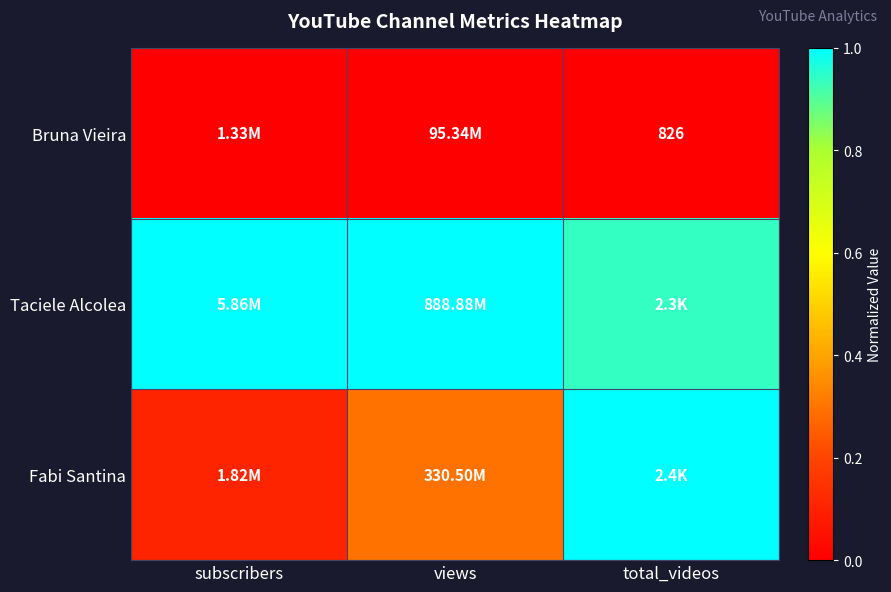

How many series are shown in this chart?

3